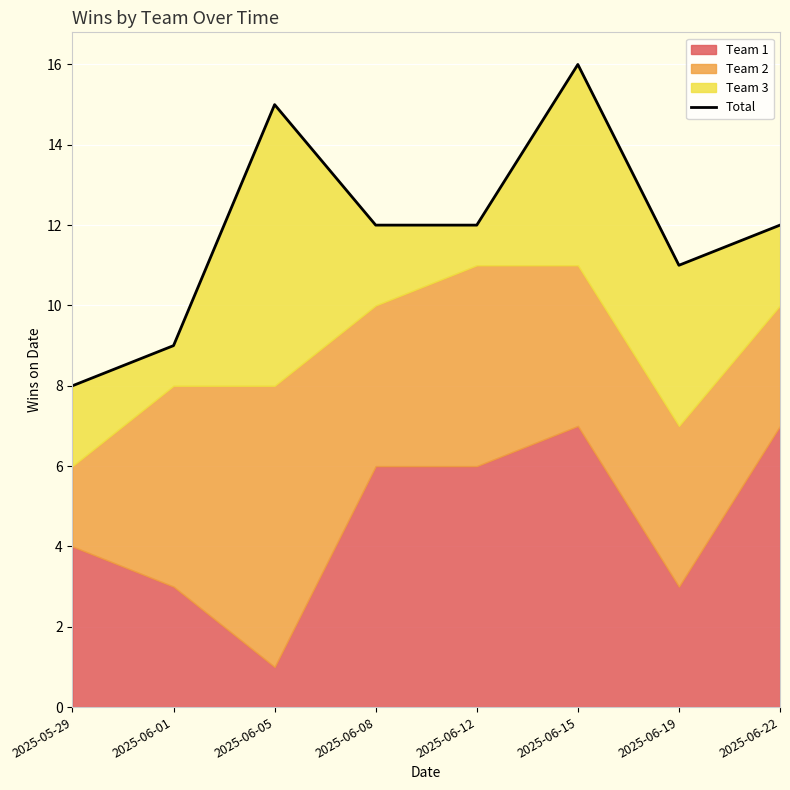

What is the value of the 2nd point from the left?

9